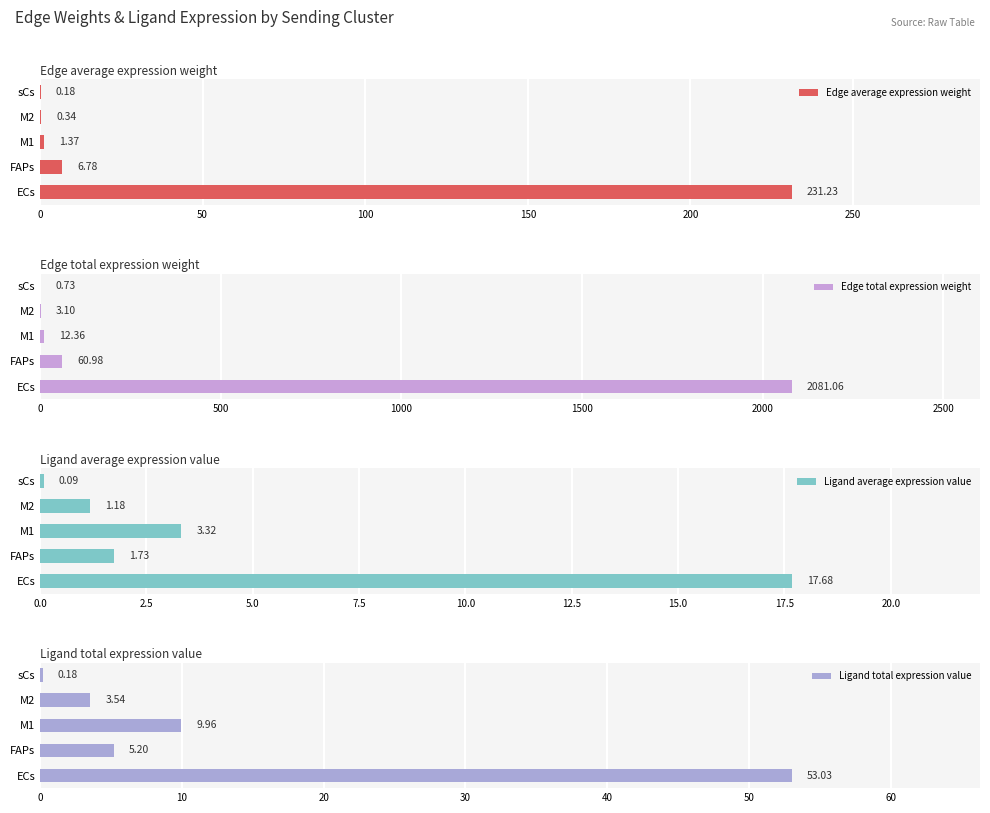

Reading left to right, list all the values displayed in this chart.

Edge average expression weight: 231.2	6.8	1.4	0.3	0.2
Edge total expression weight: 2081.1	61.0	12.4	3.1	0.7
Ligand average expression value: 17.7	1.7	3.3	1.2	0.1
Ligand total expression value: 53.0	5.2	10.0	3.5	0.2